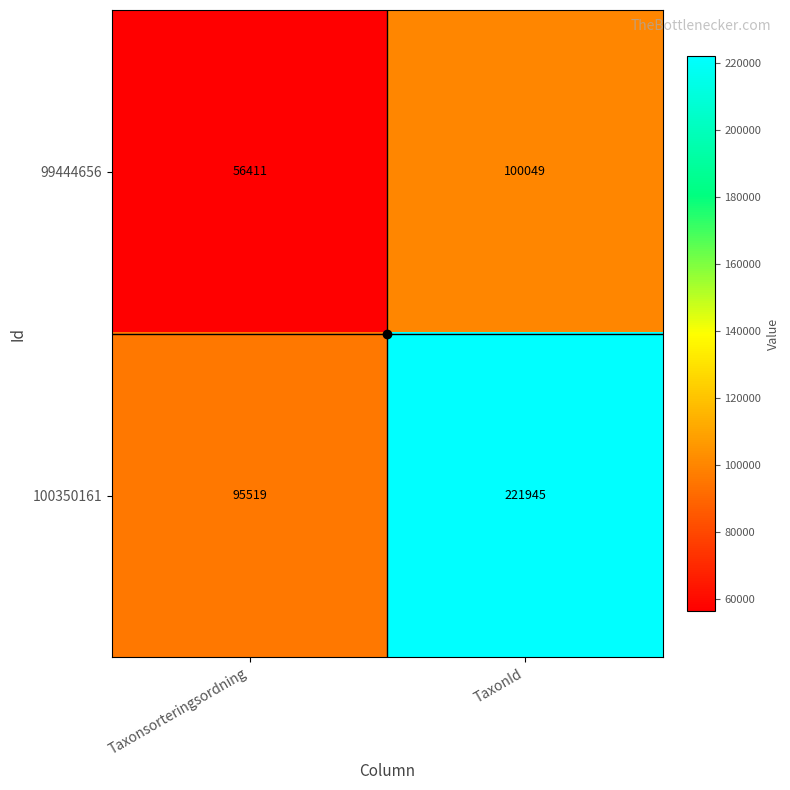

Count the number of data series in this chart.

2